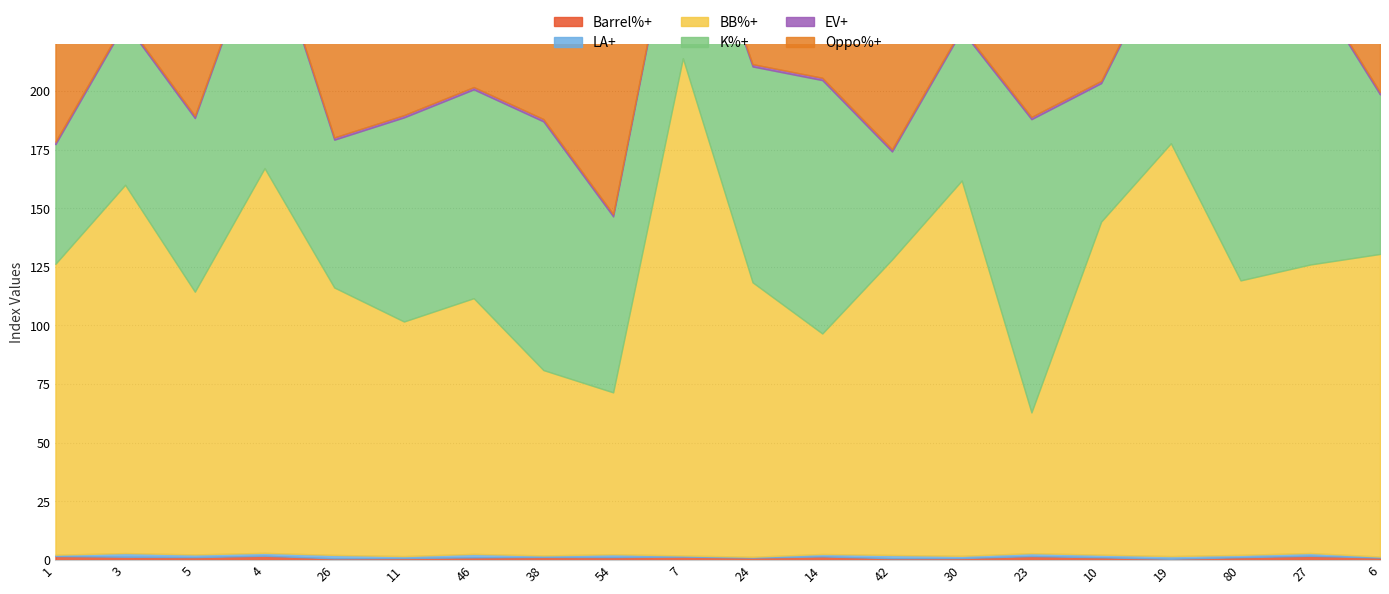

Reading left to right, transcribe all the data shown in this chart.

Barrel%+: 1=1.7	3=1.4	5=1.2	4=1.8	26=0.7	11=0.9	46=1.2	38=1.3	54=1.3	7=1.5	24=1.1	14=1.6	42=0.8	30=0.8	23=1.7	10=1.2	19=0.5	80=1.2	27=1.8	6=1.1
LA+: 1=0.6	3=1.6	5=1.2	4=1.2	26=1.5	11=0.8	46=1.5	38=0.7	54=1.2	7=0.5	24=0.4	14=1.0	42=1.4	30=1.0	23=1.2	10=1.1	19=1.2	80=1.0	27=1.2	6=0.4
BB%+: 1=124.0	3=157.0	5=112.0	4=164.0	26=114.0	11=100.0	46=109.0	38=79.0	54=69.0	7=212.0	24=117.0	14=94.0	42=126.0	30=160.0	23=60.0	10=142.0	19=176.0	80=117.0	27=123.0	6=129.0
K%+: 1=51.0	3=69.0	5=74.0	4=104.0	26=63.0	11=87.0	46=89.0	38=106.0	54=75.0	7=82.0	24=92.0	14=108.0	42=46.0	30=64.0	23=125.0	10=59.0	19=85.0	80=108.0	27=120.0	6=68.0
EV+: 1=1.1	3=1.0	5=1.0	4=1.0	26=1.0	11=1.0	46=1.0	38=1.0	54=1.0	7=1.0	24=1.0	14=1.0	42=1.0	30=1.0	23=1.0	10=1.0	19=1.0	80=1.0	27=1.0	6=1.0
Oppo%+: 1=102.0	3=75.0	5=114.0	4=101.0	26=83.0	11=99.0	46=82.0	38=98.0	54=124.0	7=85.0	24=109.0	14=95.0	42=78.0	30=120.0	23=94.0	10=91.0	19=90.0	80=76.0	27=95.0	6=113.0